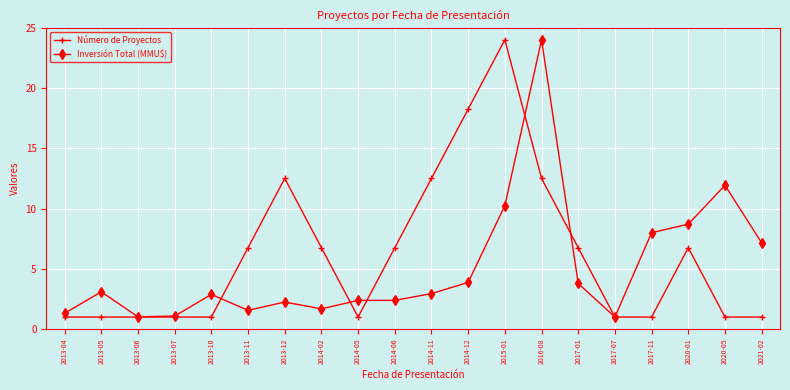

Which series changed the most between 2014-02 and 2017-01?

Inversión Total (MMU$)